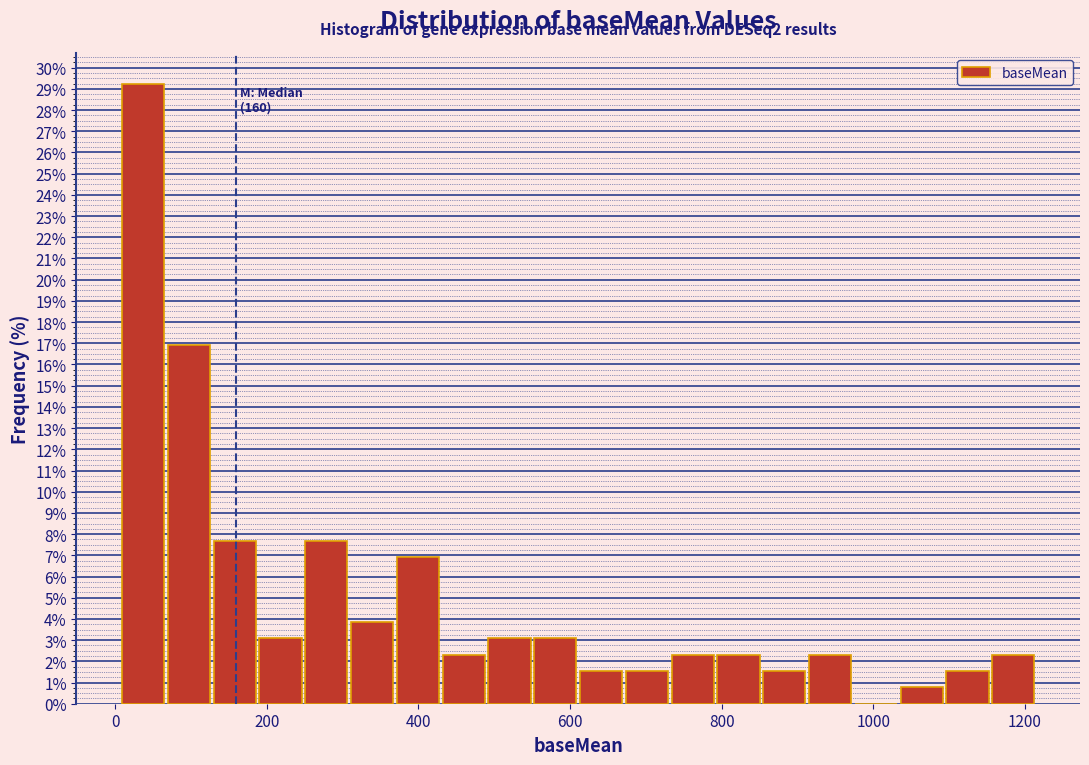

Read against the x-axis, roughly where is the centre of the tallest bar?

40